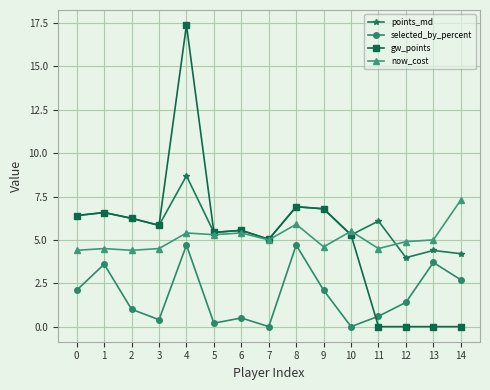

What is the sum of the points_md values at 12 and 11?

10.1